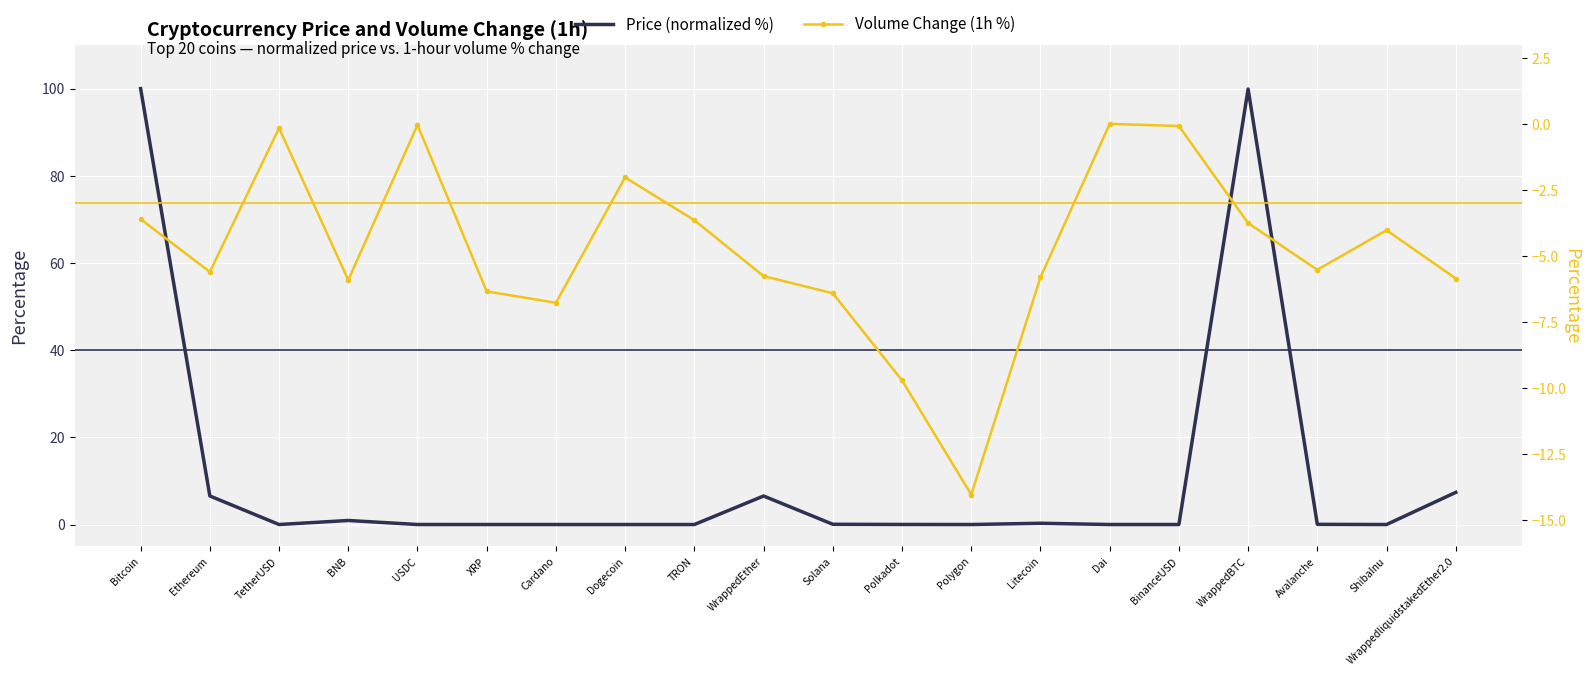

How many categories are shown in the chart?

20